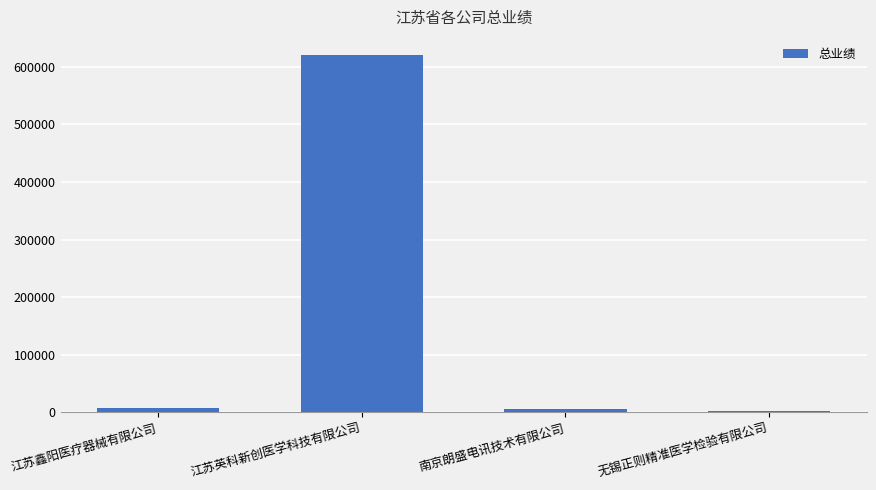

What is the sum of all values?

635994.0